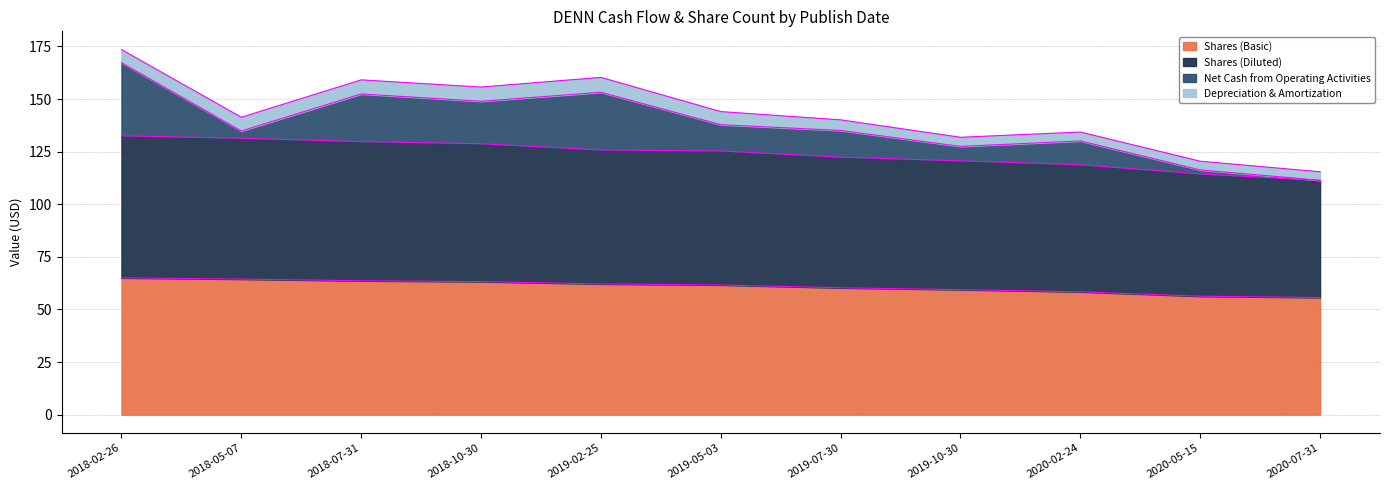

Which has a higher value, 2018-07-31 or 2020-07-31?

2018-07-31